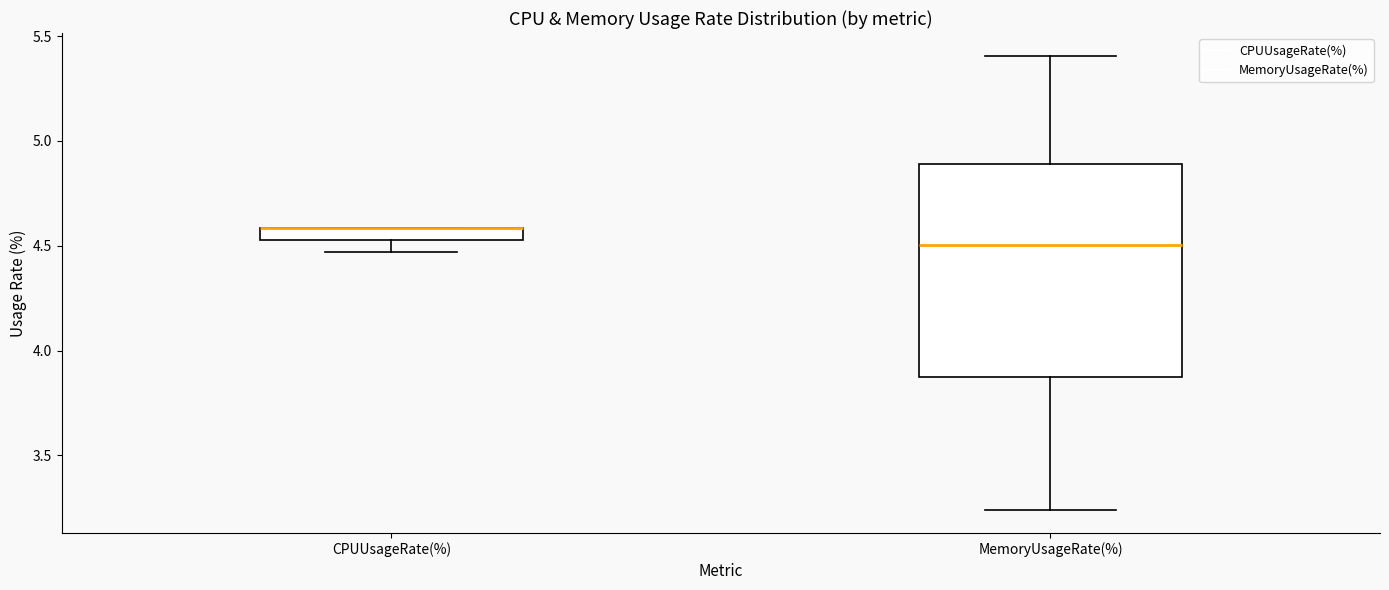

Comparing the boxes themselves (not the whiskers), which one is the tallest?

MemoryUsageRate(%)